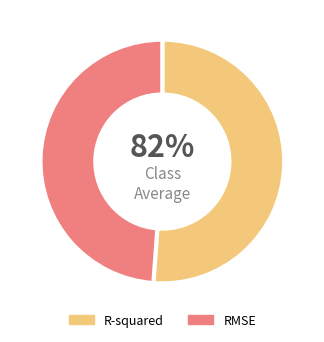

Which category has the smallest portion of the pie?

RMSE